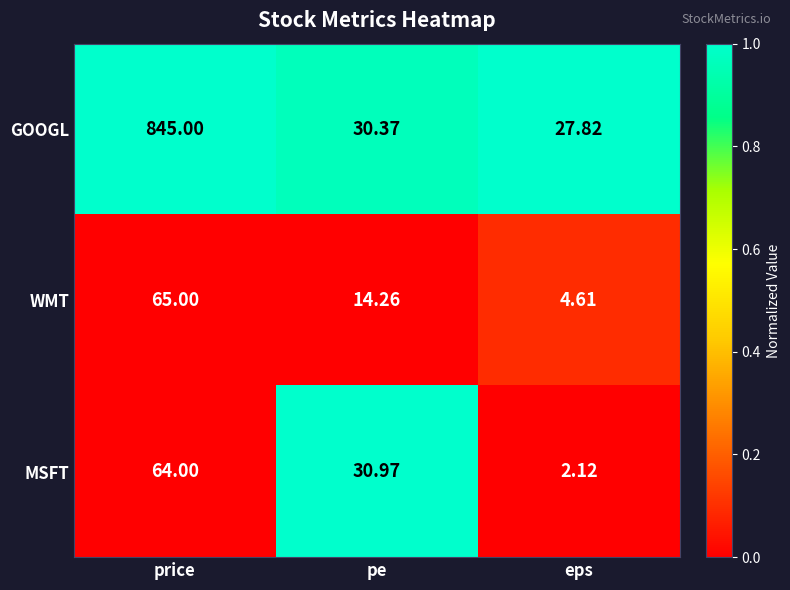

At which label does GOOGL first exceed 30?

price